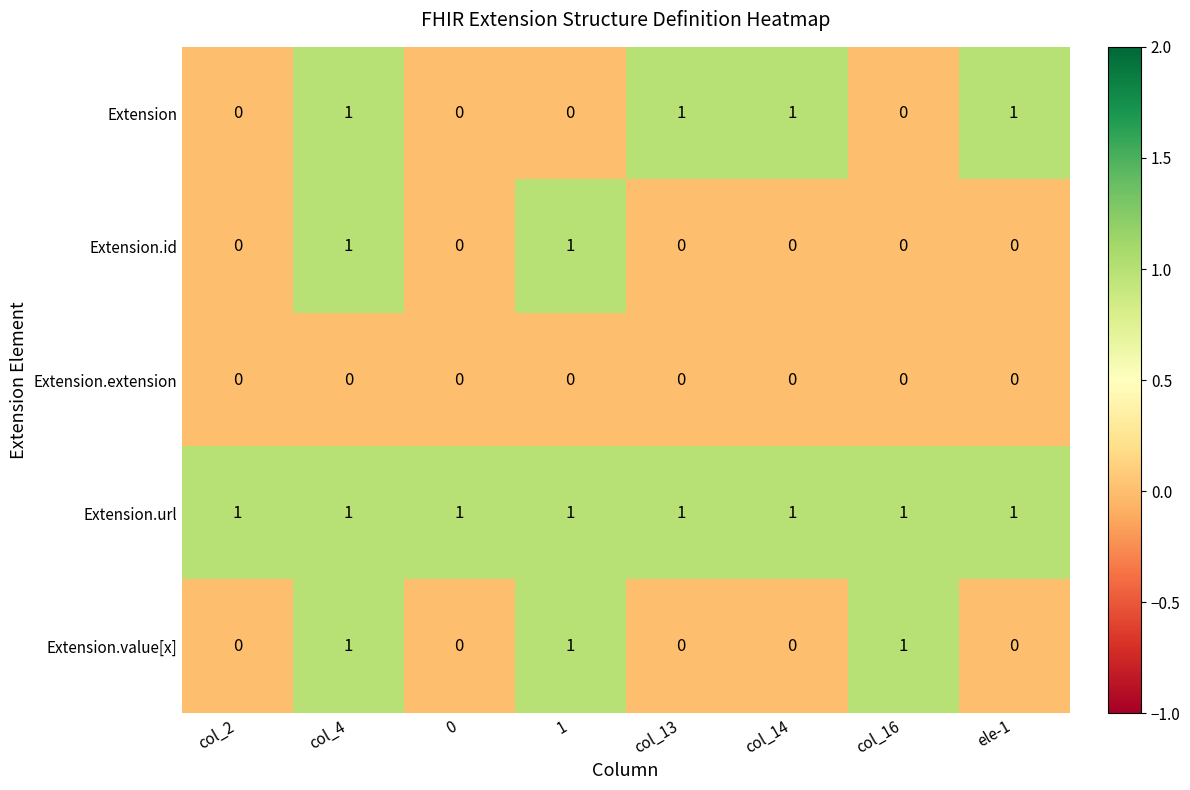

How many Extension.value[x] values are between 0 and 1?

8